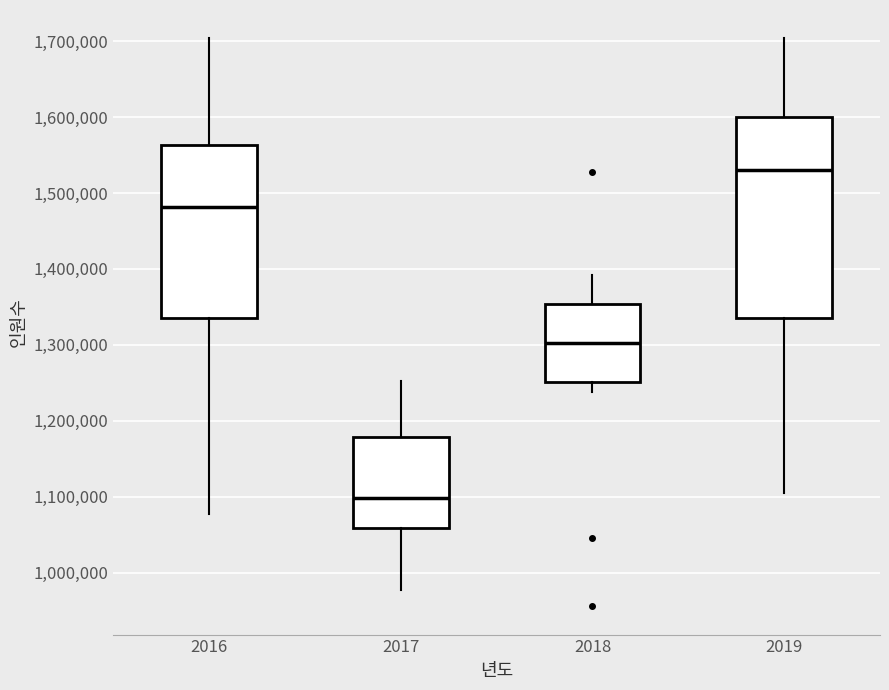

Which box has the lowest median line?

2017